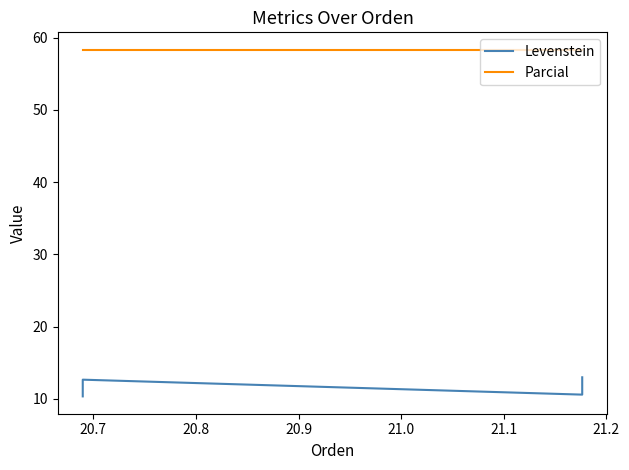

Rank the series by their average value, from highest to lowest.

Parcial, Levenstein